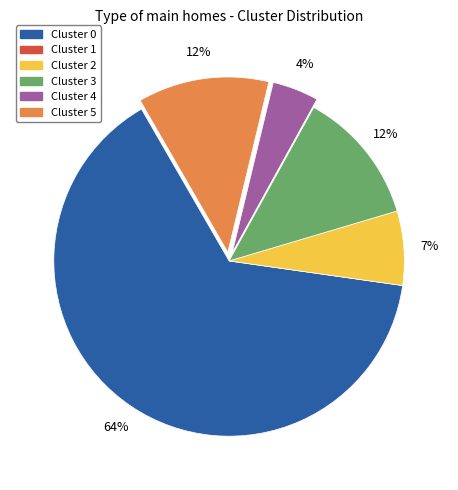

What percentage is the Cluster 4 slice, to the nearest percent?

4%